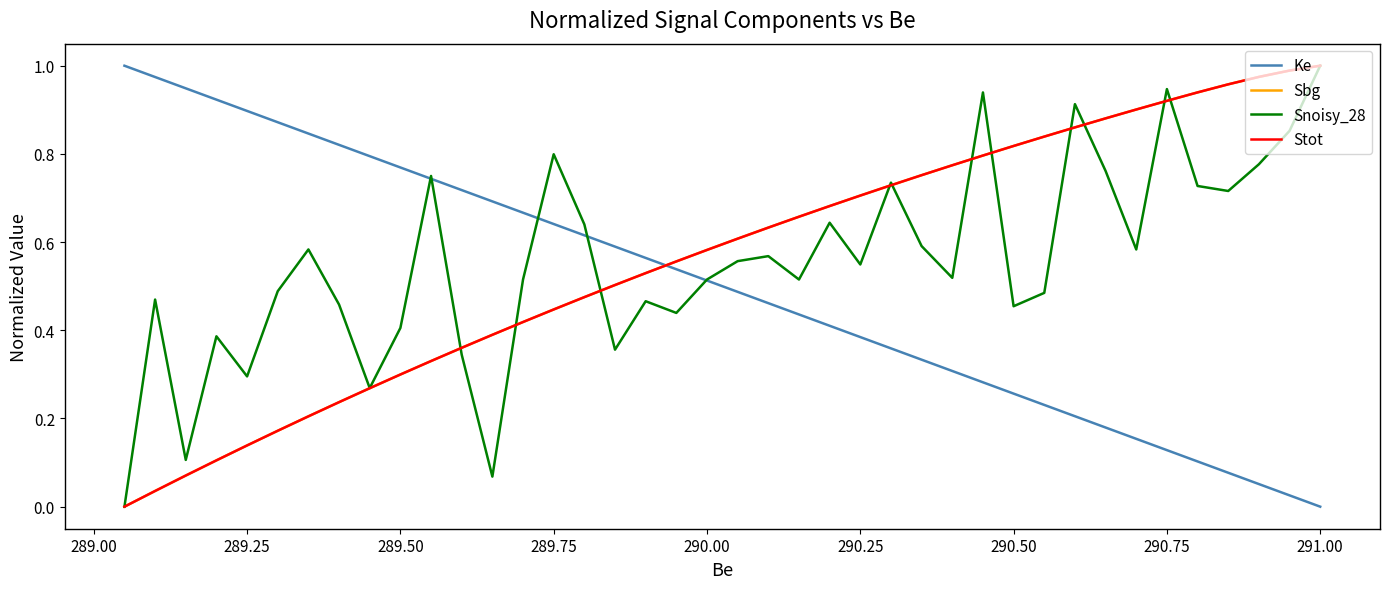

What is the approximate value of Ke at 290.00?

0.5